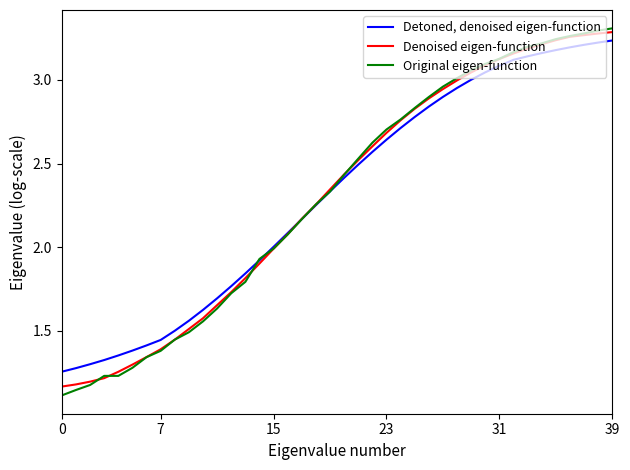

Which series has the widest spread of values?

Original eigen-function